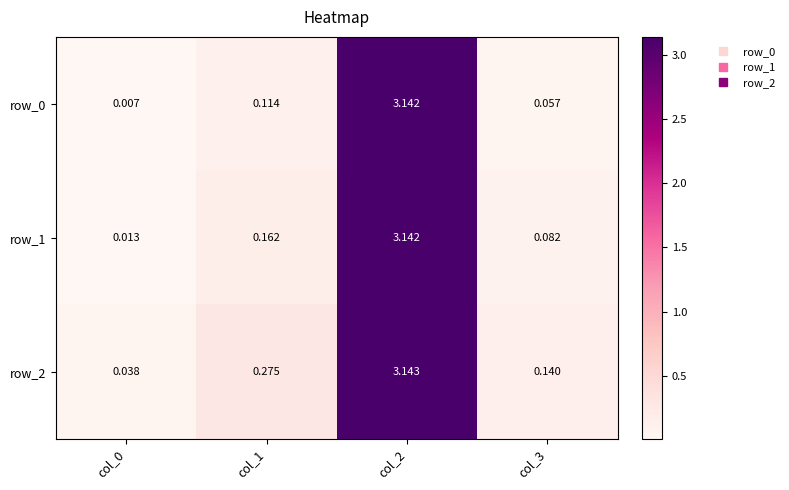

At which label is row_2 closest to 1?

col_1